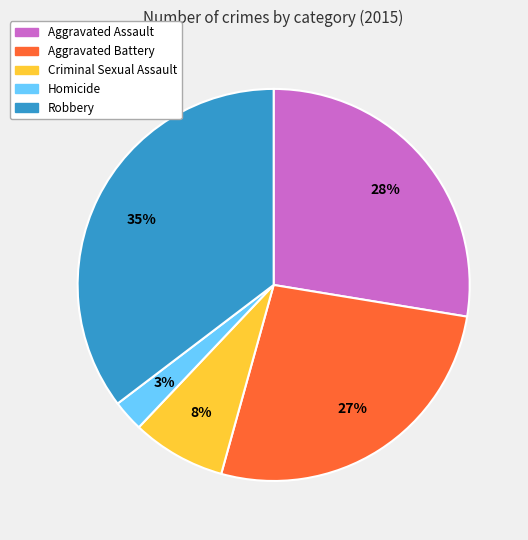

Is the sum of Aggravated Battery and Robbery greater than half?

Yes